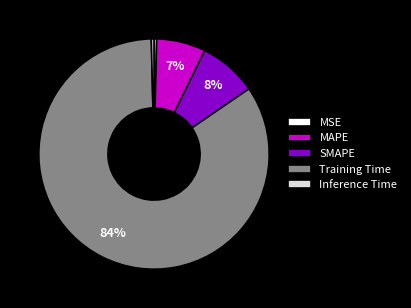

What is the majority slice?

Training Time